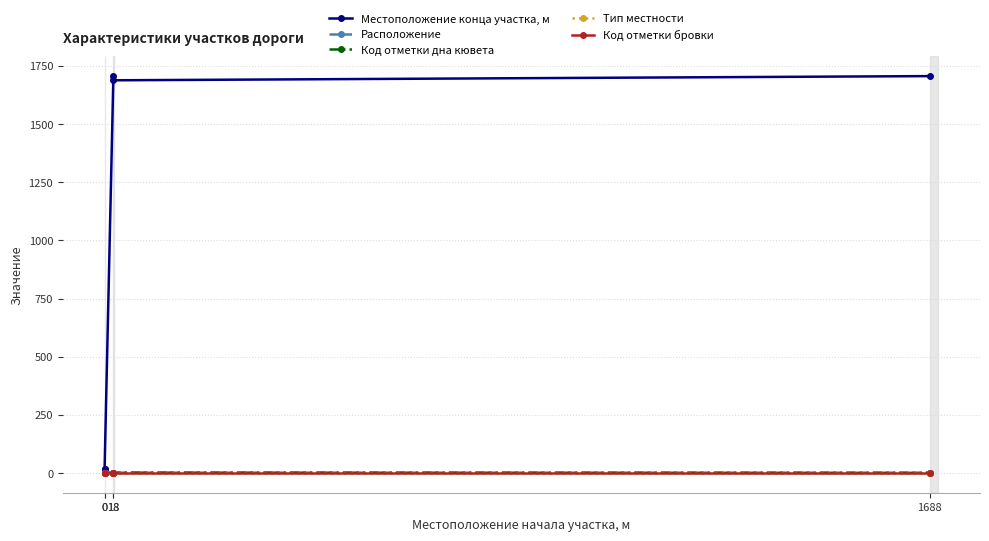

True or false: Код отметки дна кювета and Код отметки бровки intersect in this chart.

False